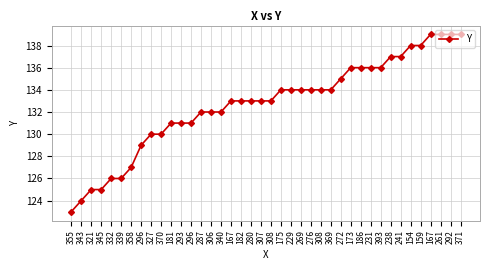

How many lines are shown in the chart?

1